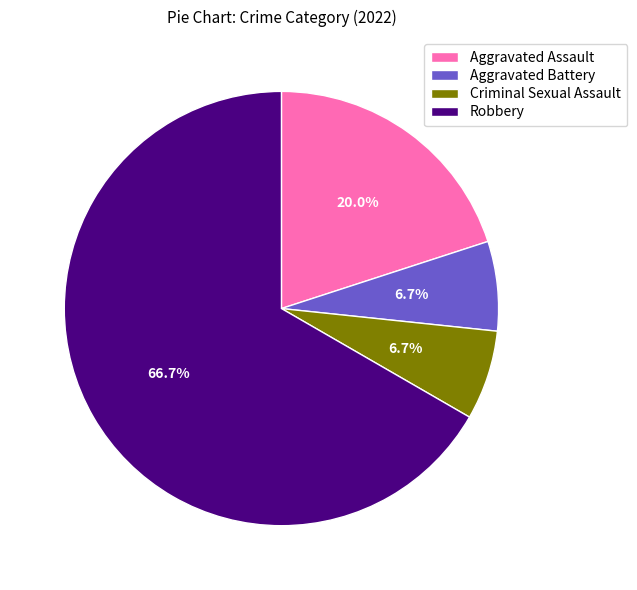

What is the largest slice in the pie chart?

Robbery